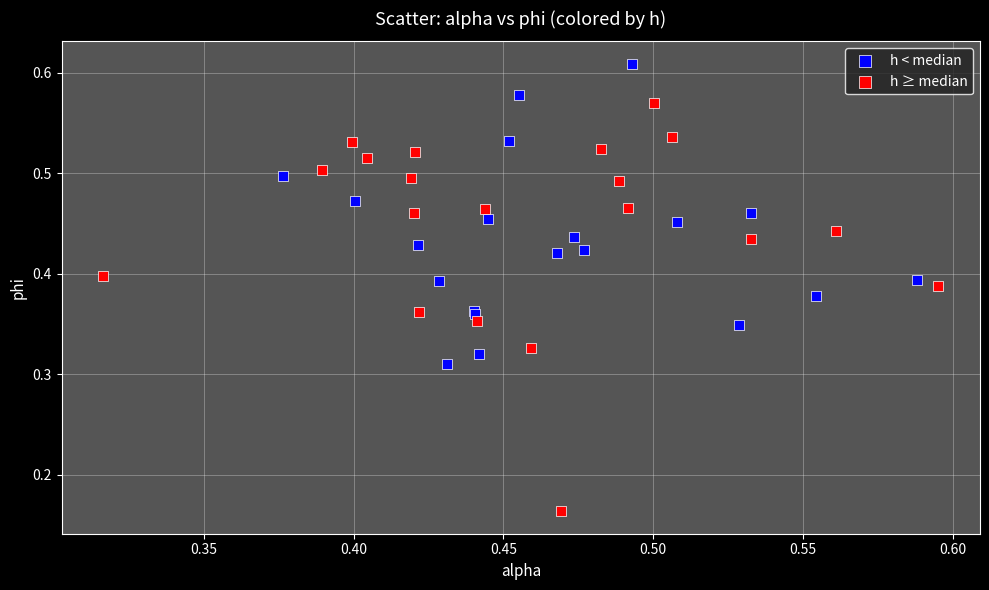

Which series contains the highest Y value?

h < median